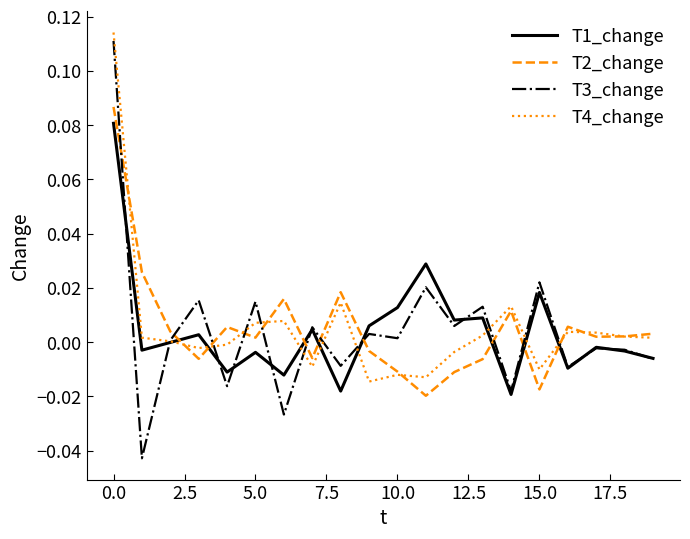

Which series has the largest range (max minus min)?

T3_change